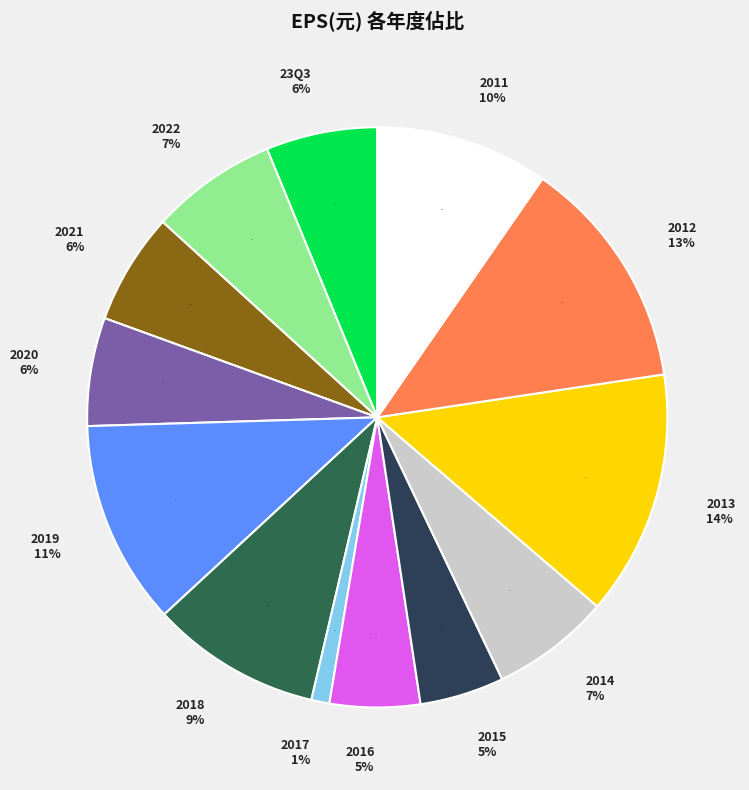

True or false: 2011 accounts for 10% of the total.

True